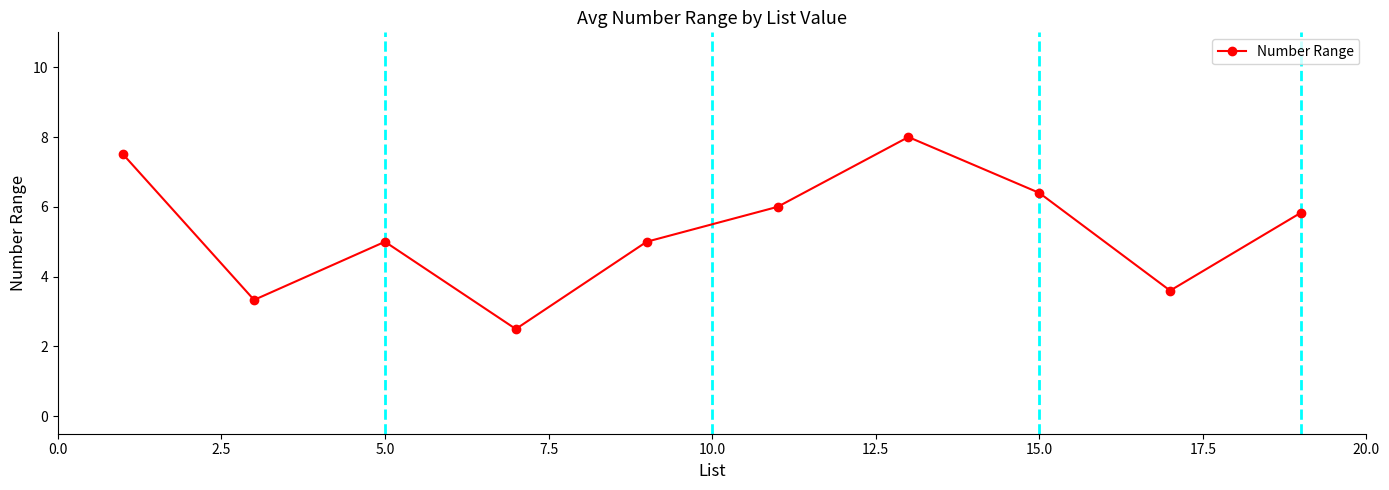

What is the difference between the maximum and minimum values?

5.5